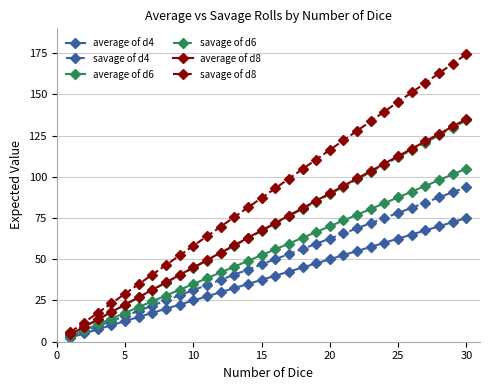

True or false: savage of d6 has more than 0 points higher than both neighbors.

False